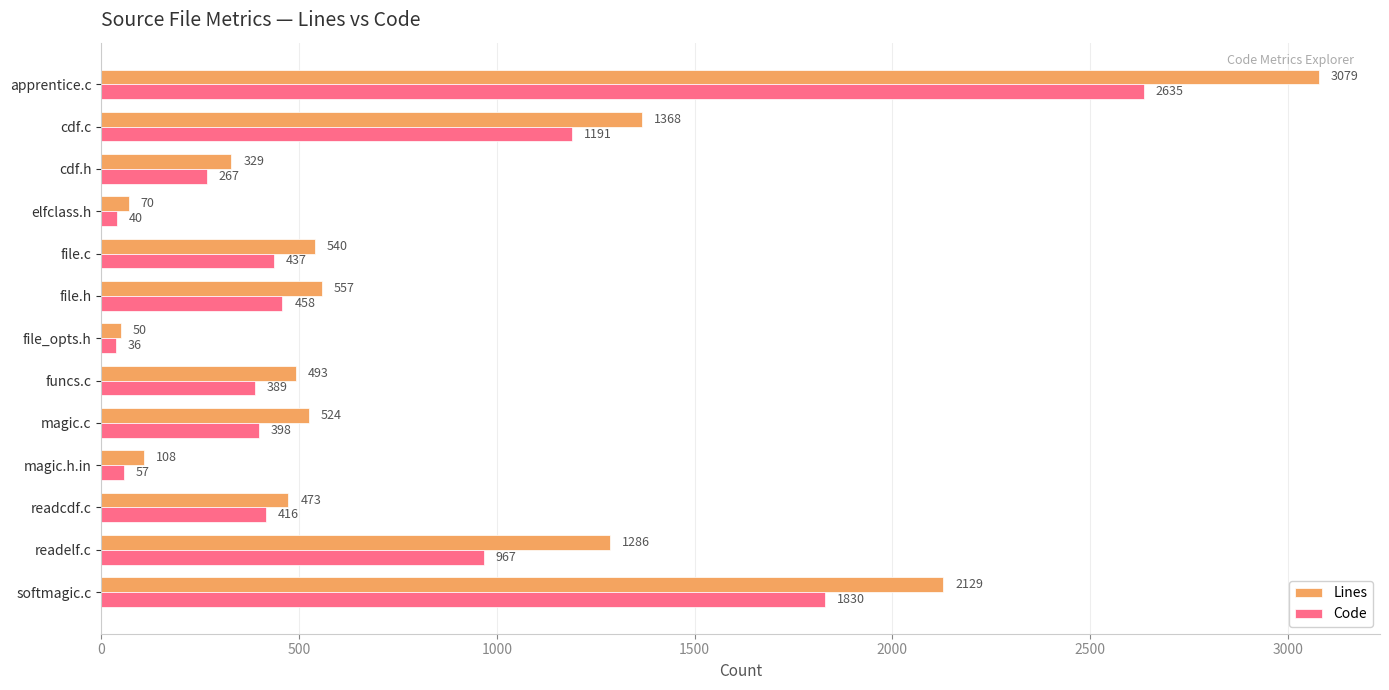

What is the total value across all series at file.c?

977